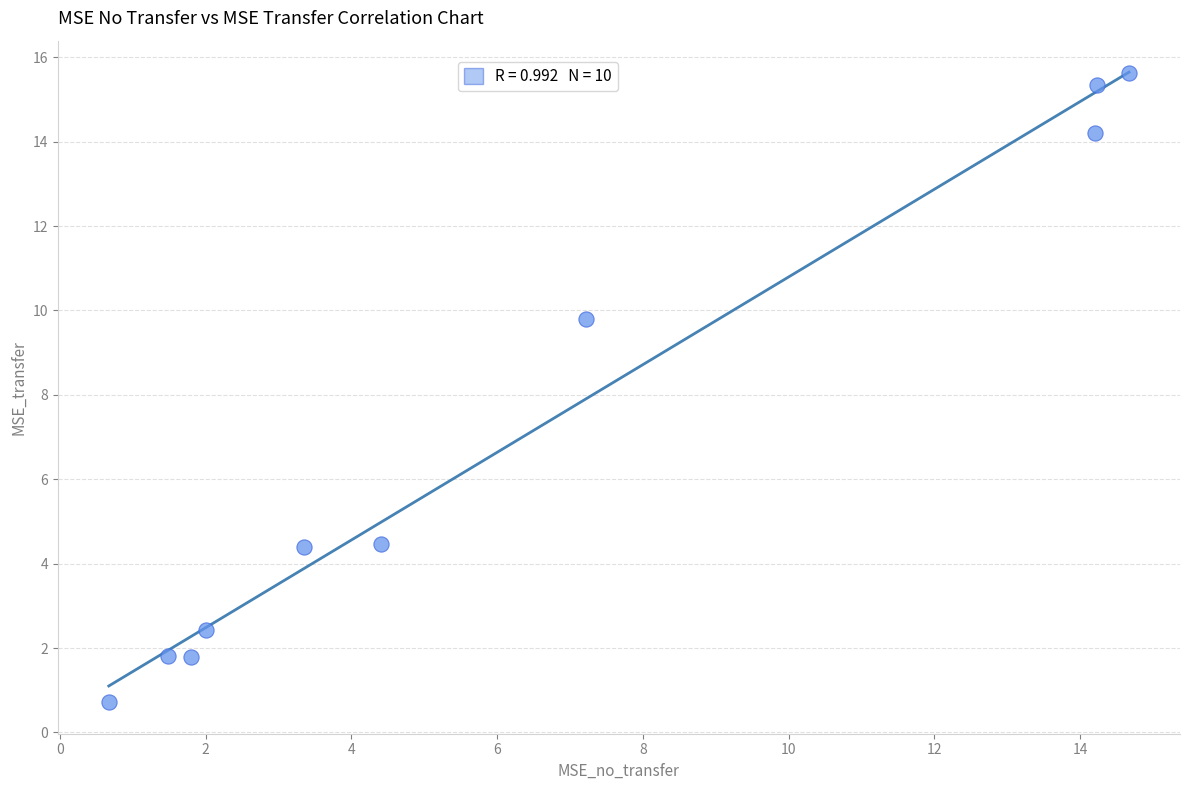

What is the average X value?

6.4